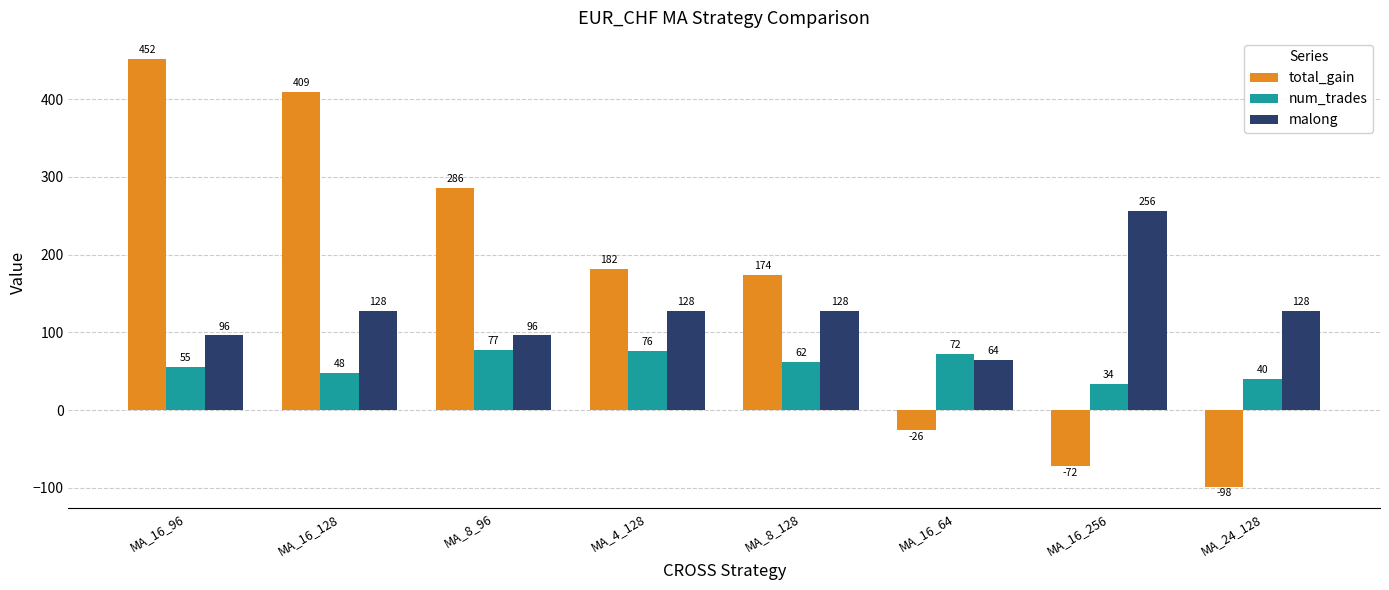

How many distinct data groups are displayed?

3